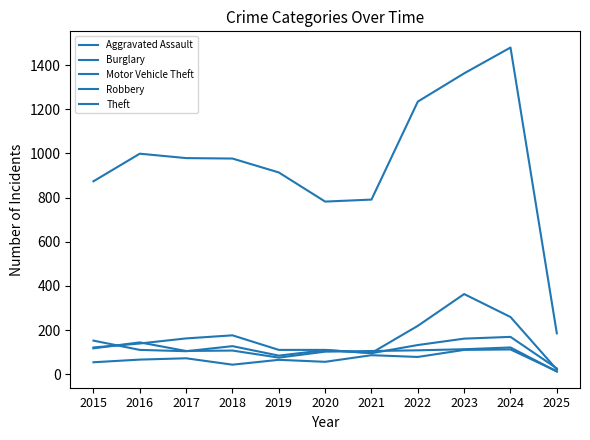

At which category does the chart reach its peak across all series?

2024